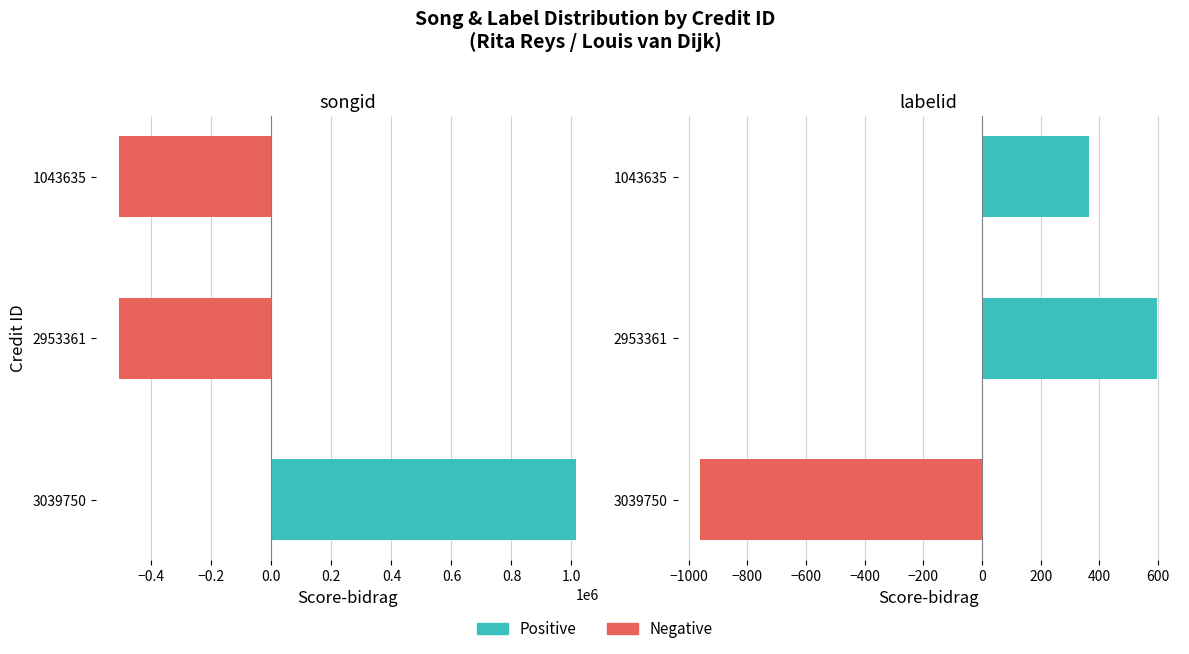

How many negative values does the labelid (centered) series have?

1